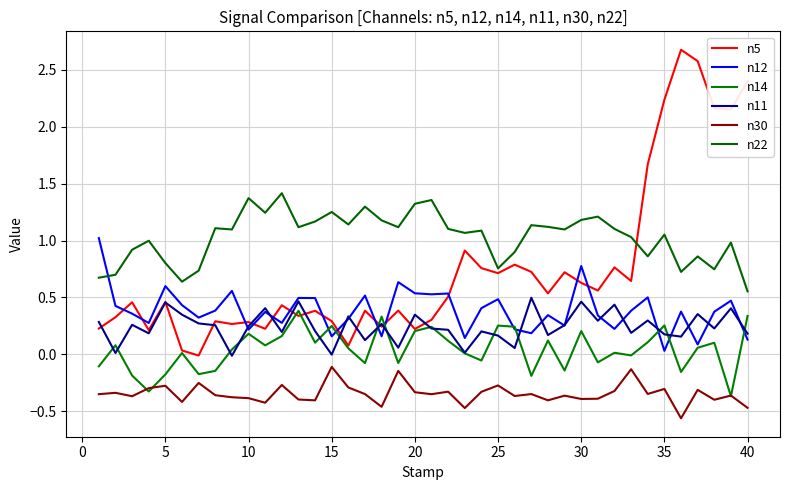

Which series has the widest spread of values?

n5